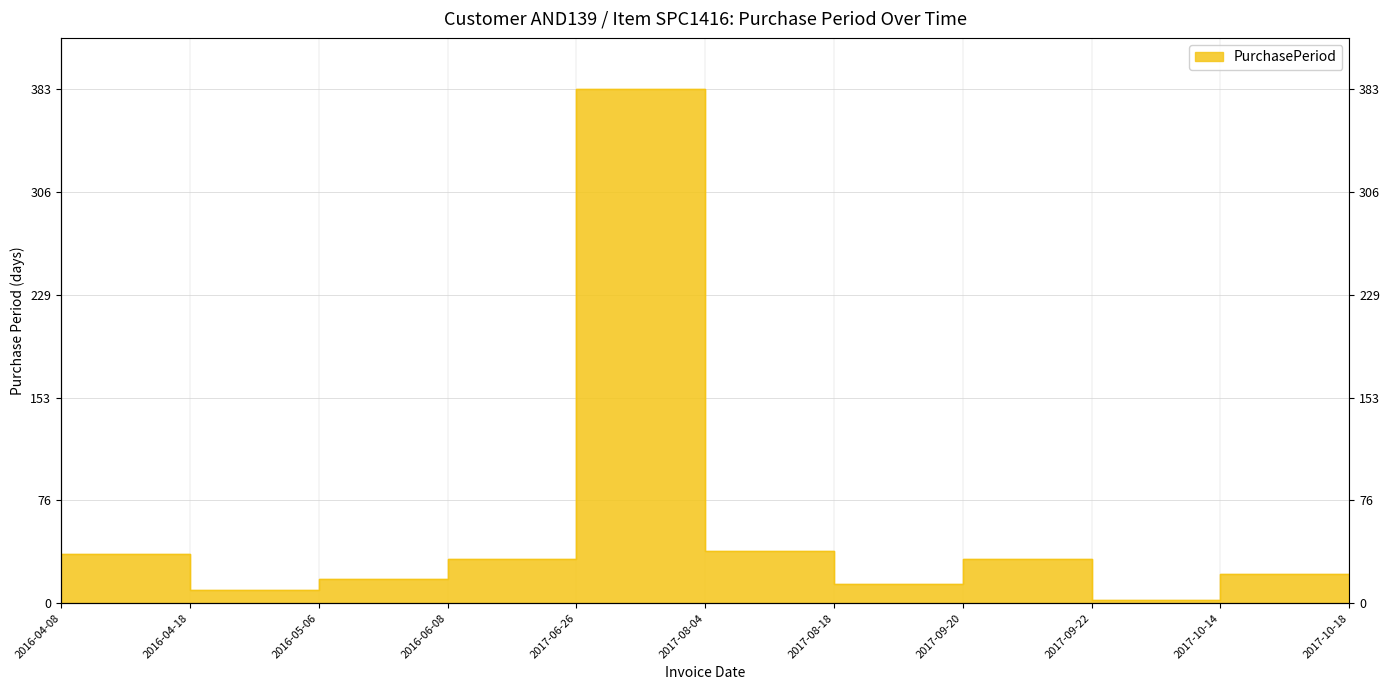

Count the number of data series in this chart.

1